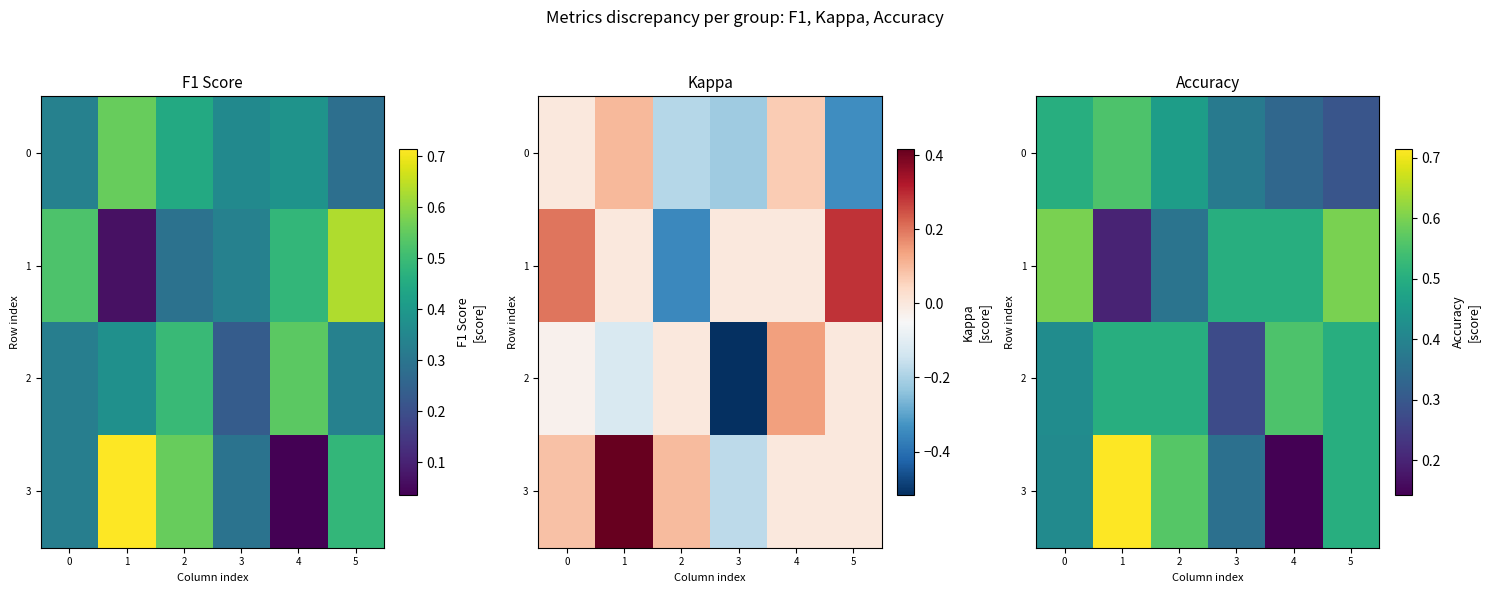

At which category is the sum across all series the highest?

1